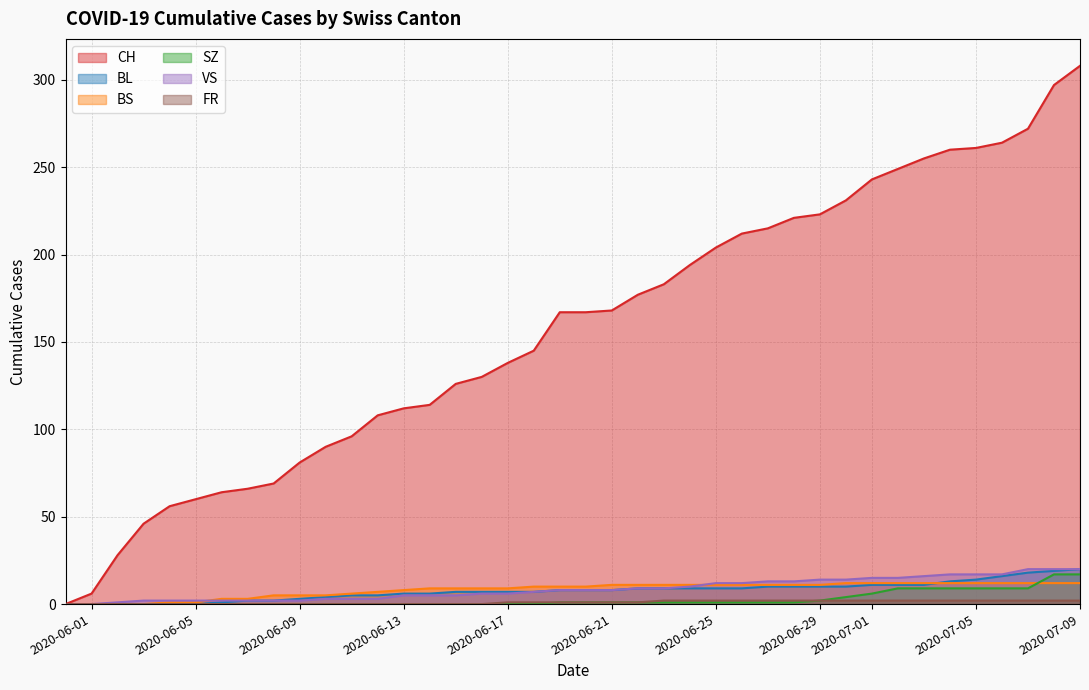

True or false: FR has more than 2 points higher than both neighbors.

False